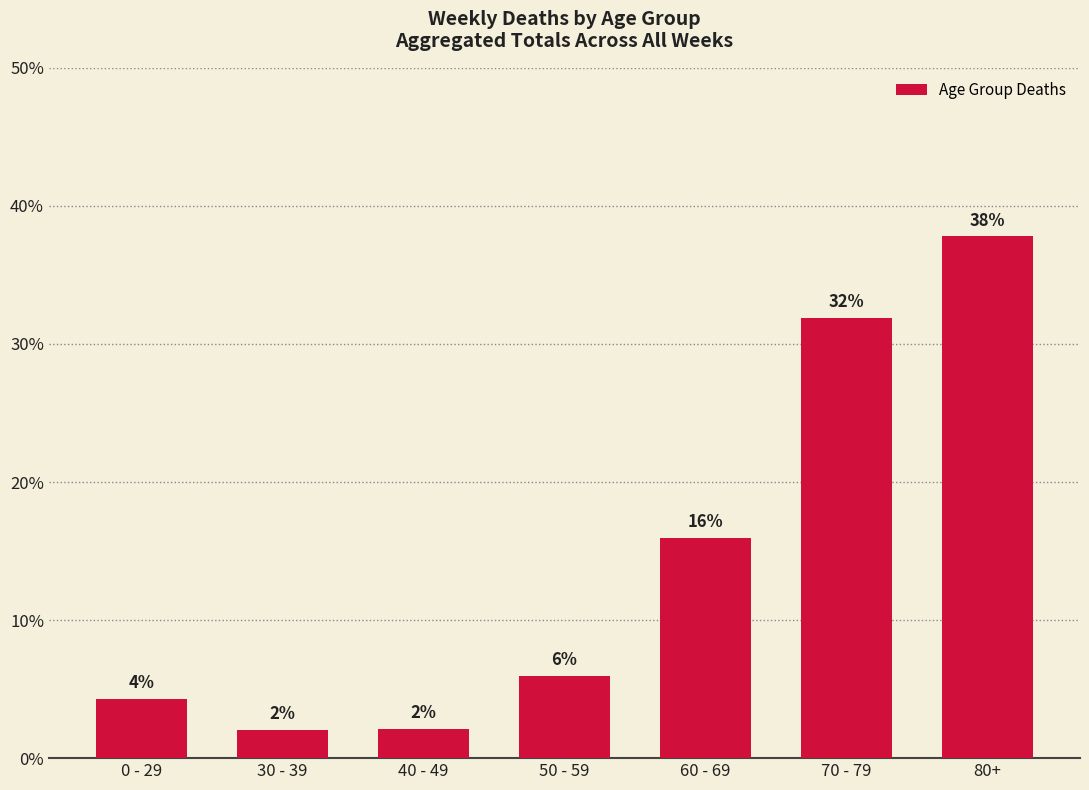

What position from the left is 80+?

7